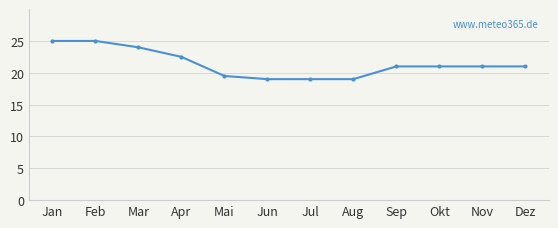

What is the smallest value displayed?

19.0